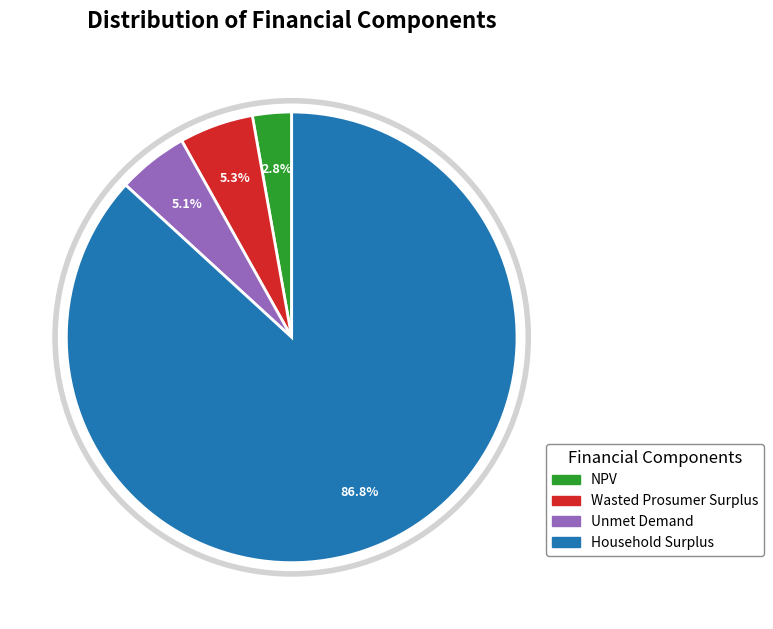

Does Household Surplus account for over 50% of the chart?

Yes